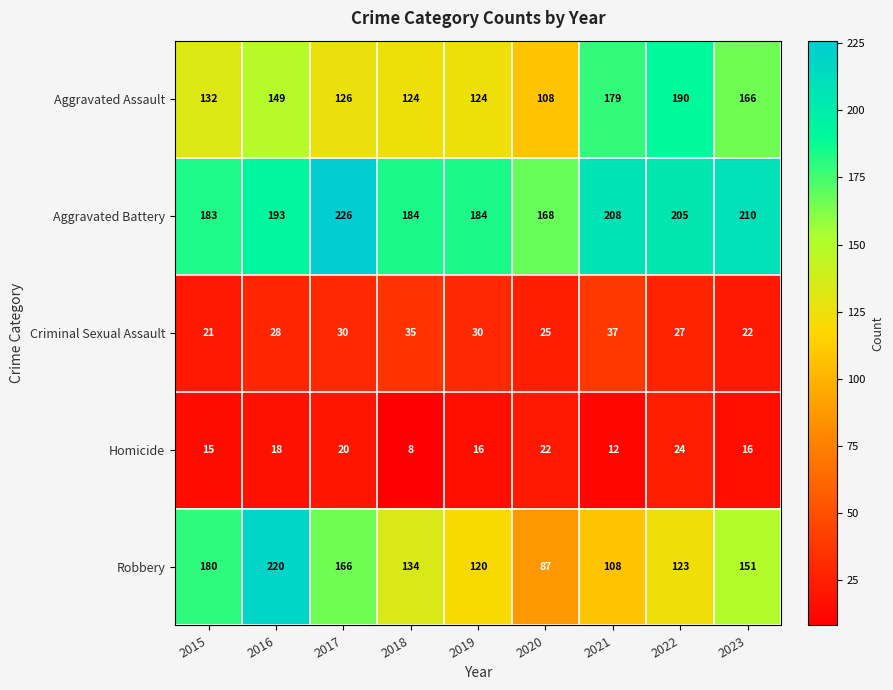

What is the total value across all series at 2023?

565